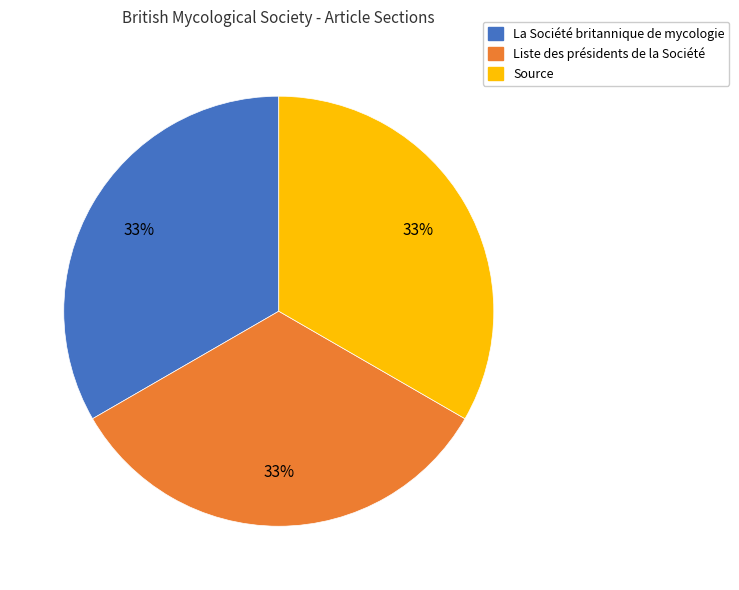

Approximately how many times larger is the value at Source compared to La Société britannique de mycologie?

1.0